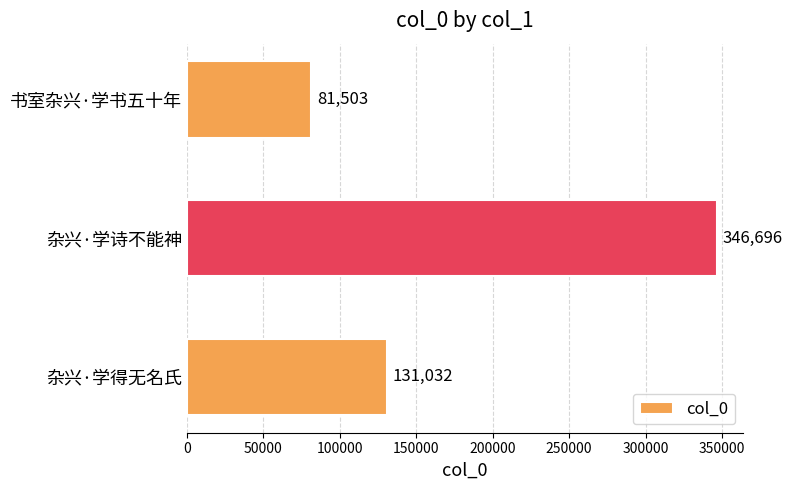

What is the difference between the maximum and minimum values?

265193